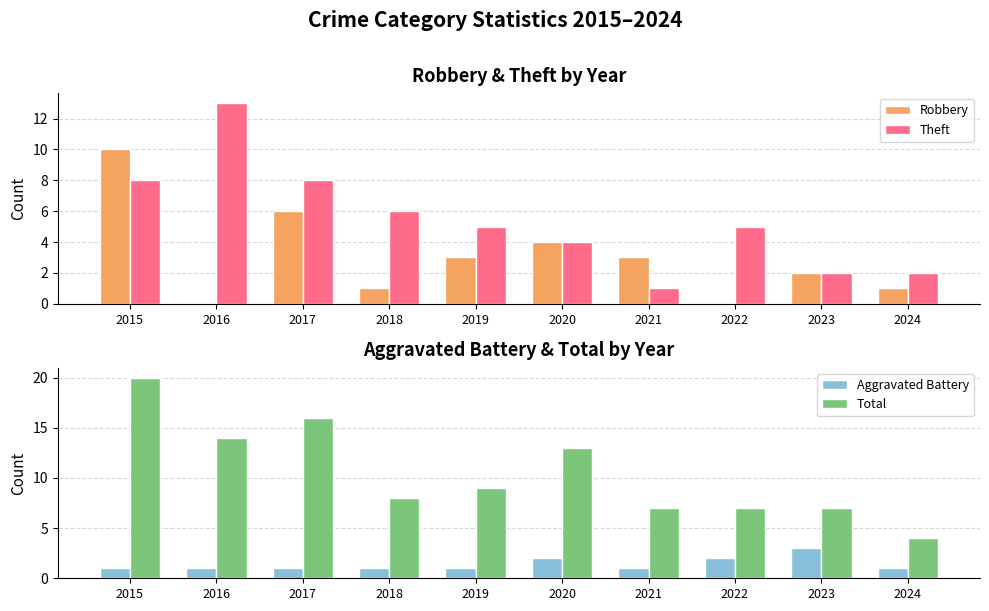

At which category is the sum across all series the highest?

2015